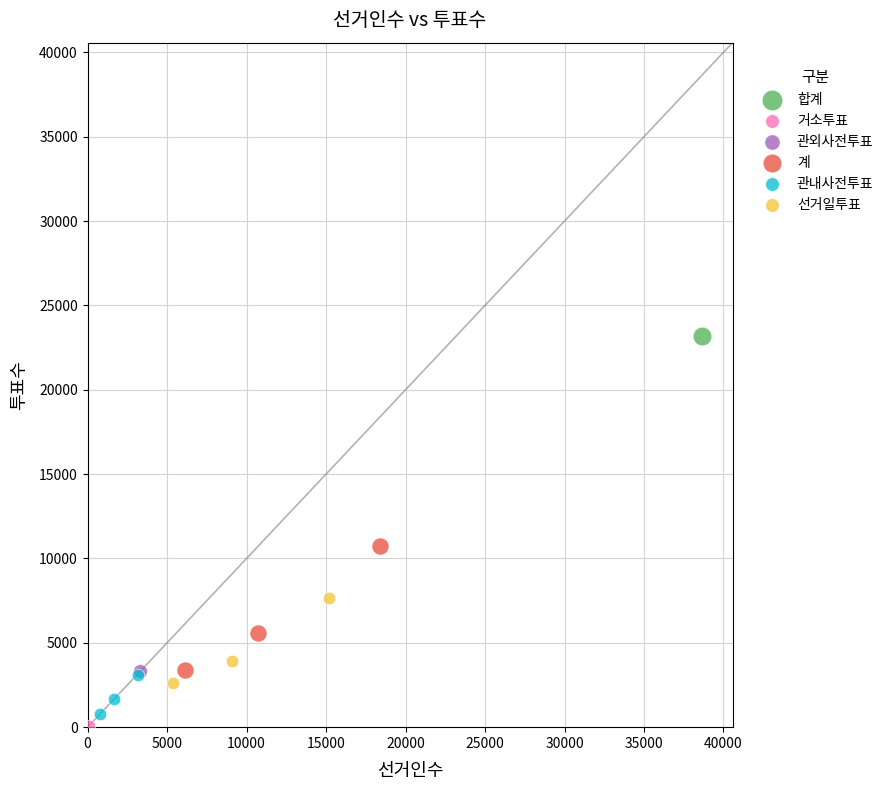

What are all the series names shown in the legend?

합계, 거소투표, 관외사전투표, 계, 관내사전투표, 선거일투표